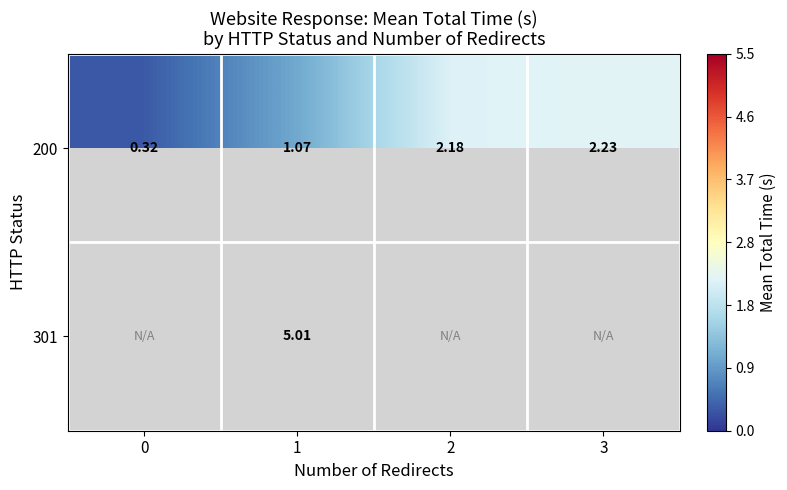

At which category is the sum across all series the highest?

1